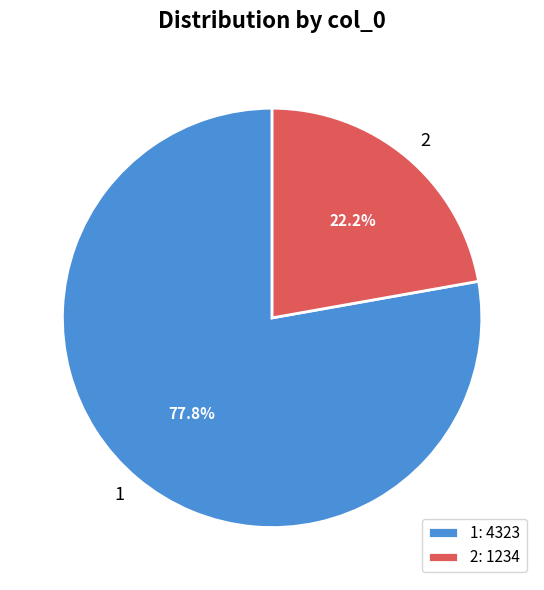

To the nearest percent, what is the average slice percentage?

50%